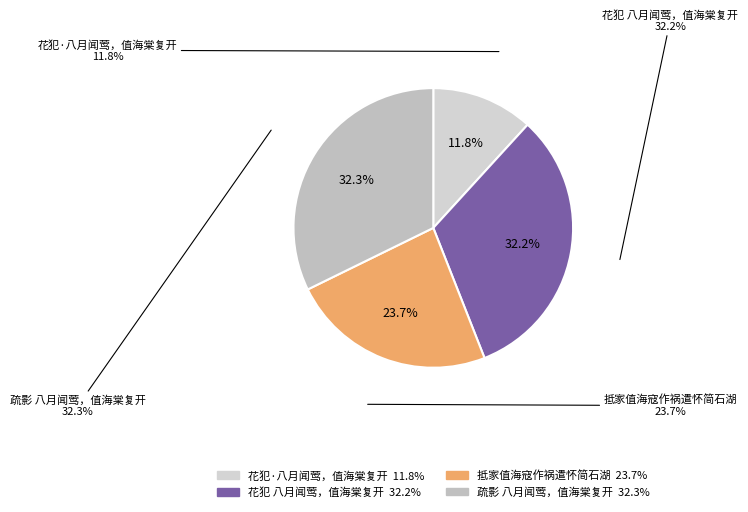

To the nearest percent, what is the difference between the 花犯 八月闻莺，值海棠复开 and 花犯·八月闻莺，值海棠复开 slice percentages?

20%